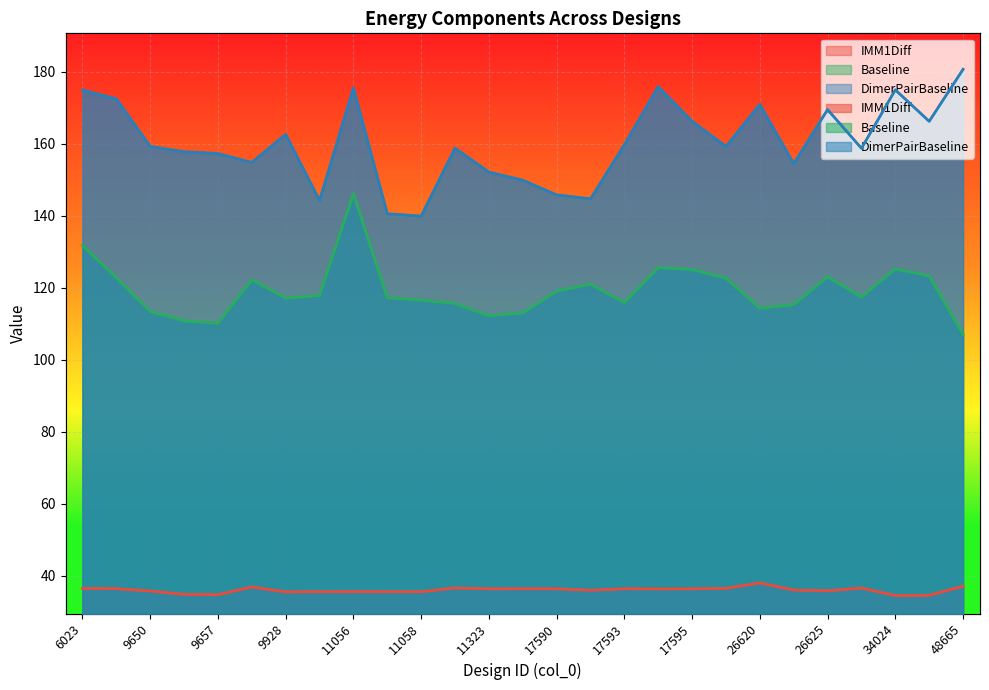

Between 17590 and 17594, which series saw the biggest shift?

DimerPairBaseline